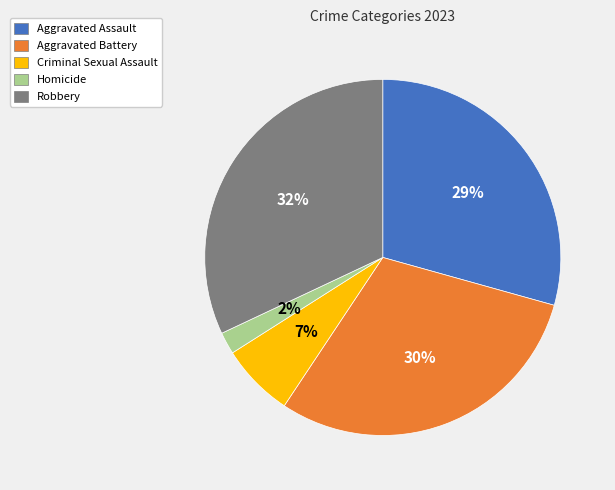

Which category has the biggest portion of the pie?

Robbery